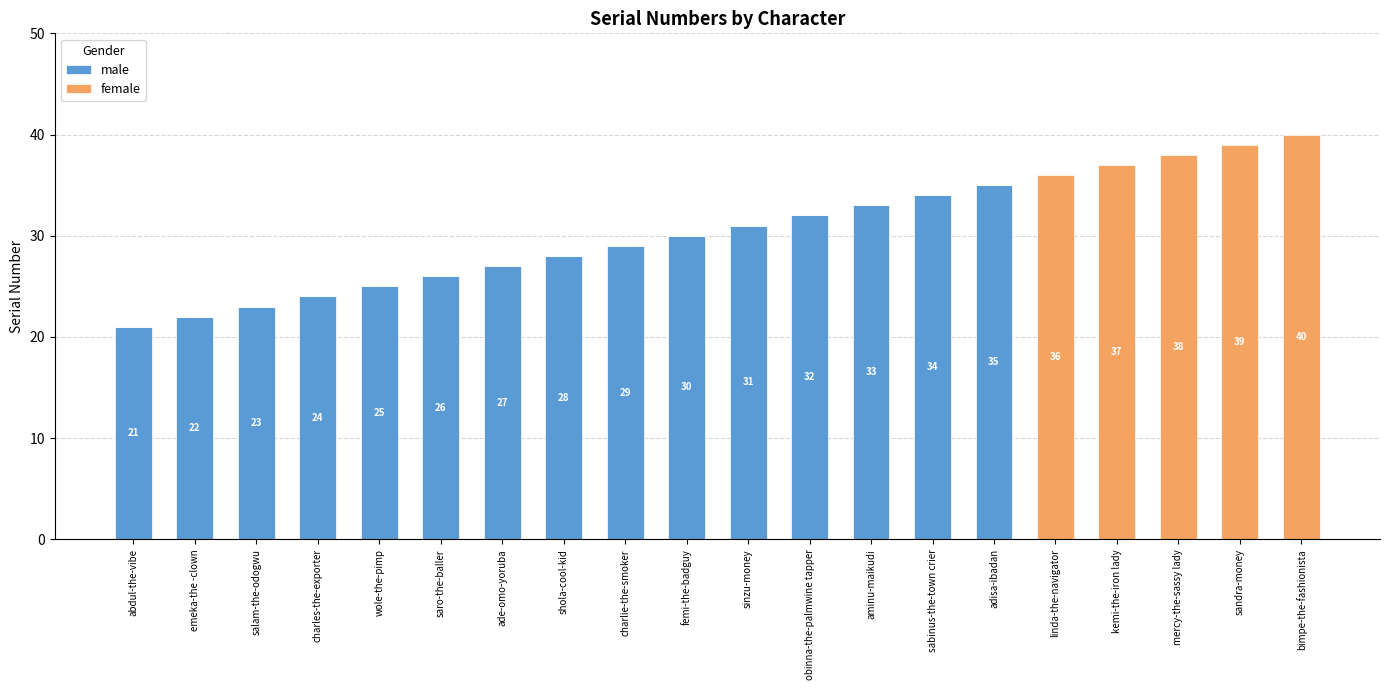

Is it true that male equals 22 at emeka-the -clown?

True